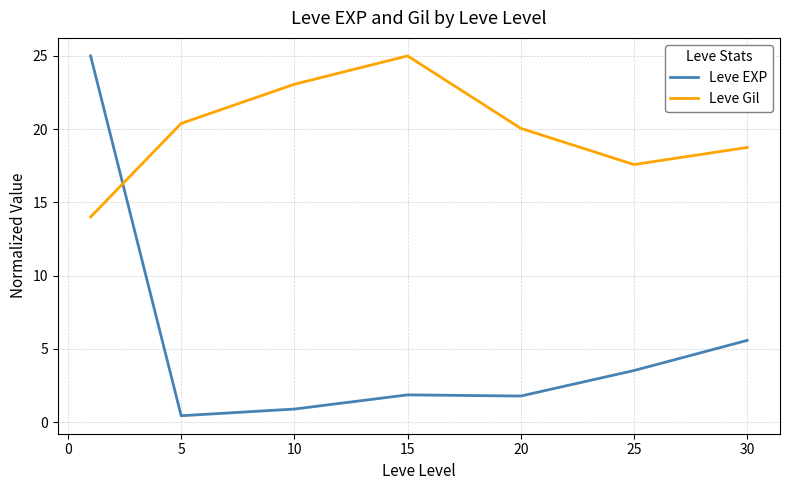

Which series has the largest range (max minus min)?

Leve EXP